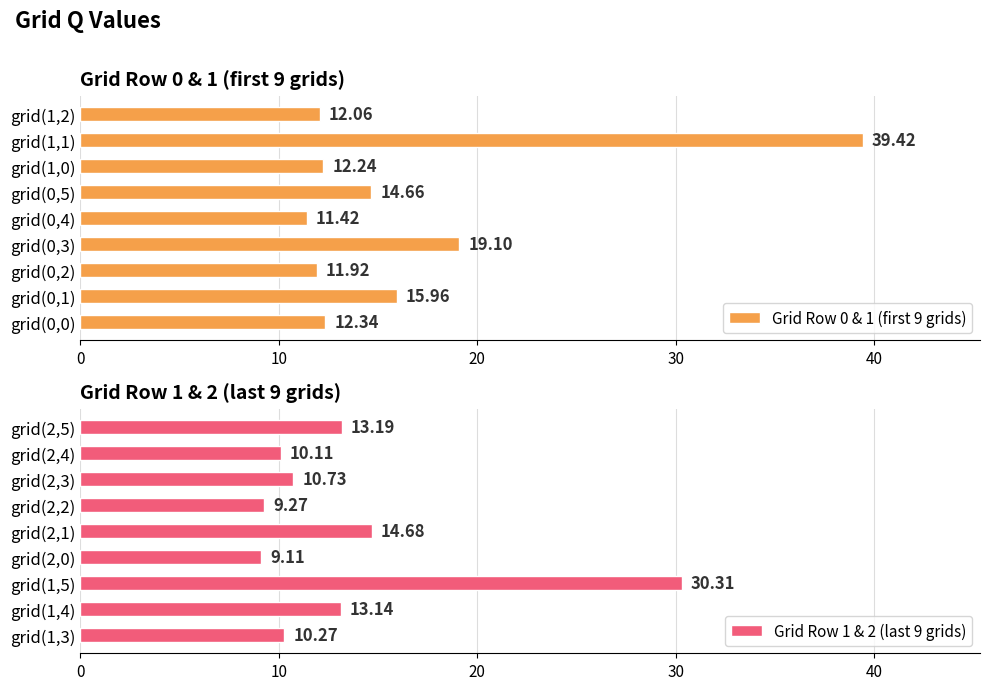

What is the sum of the Grid Row 0 & 1 (first 9 grids) values at grid(0,2) and grid(0,4)?

23.3